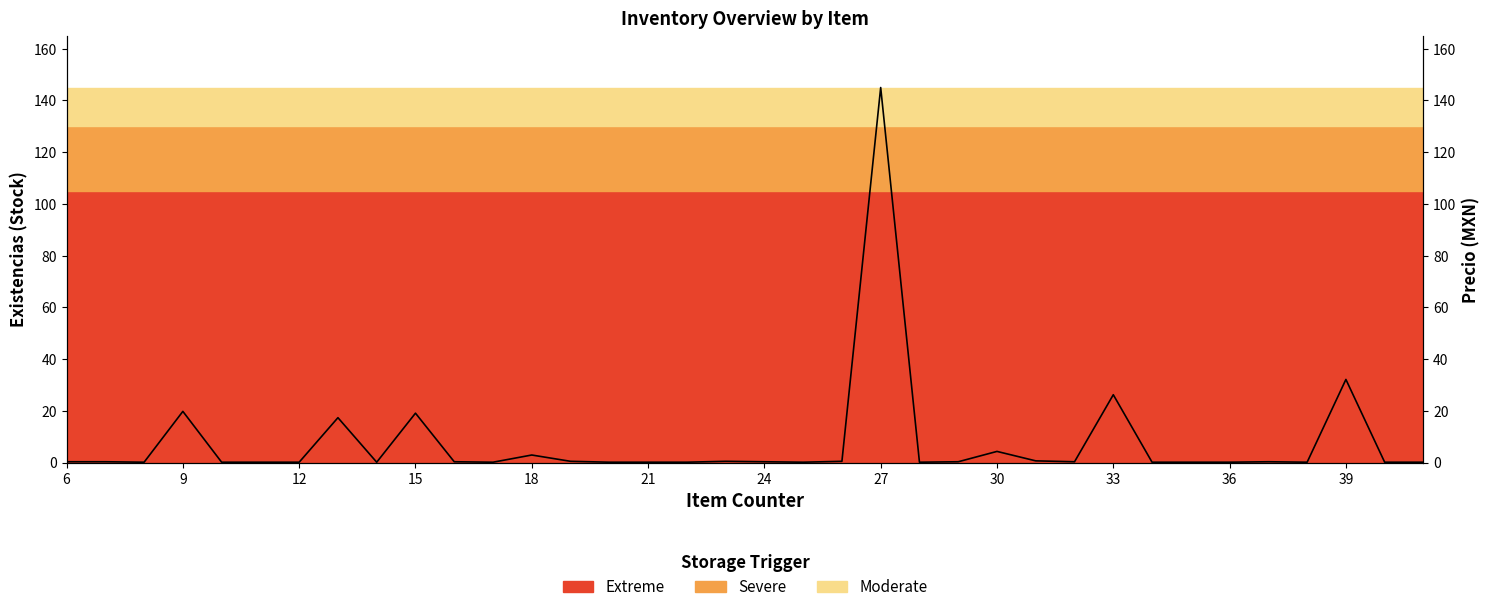

What is the difference between the second highest and minimum values?

32.0